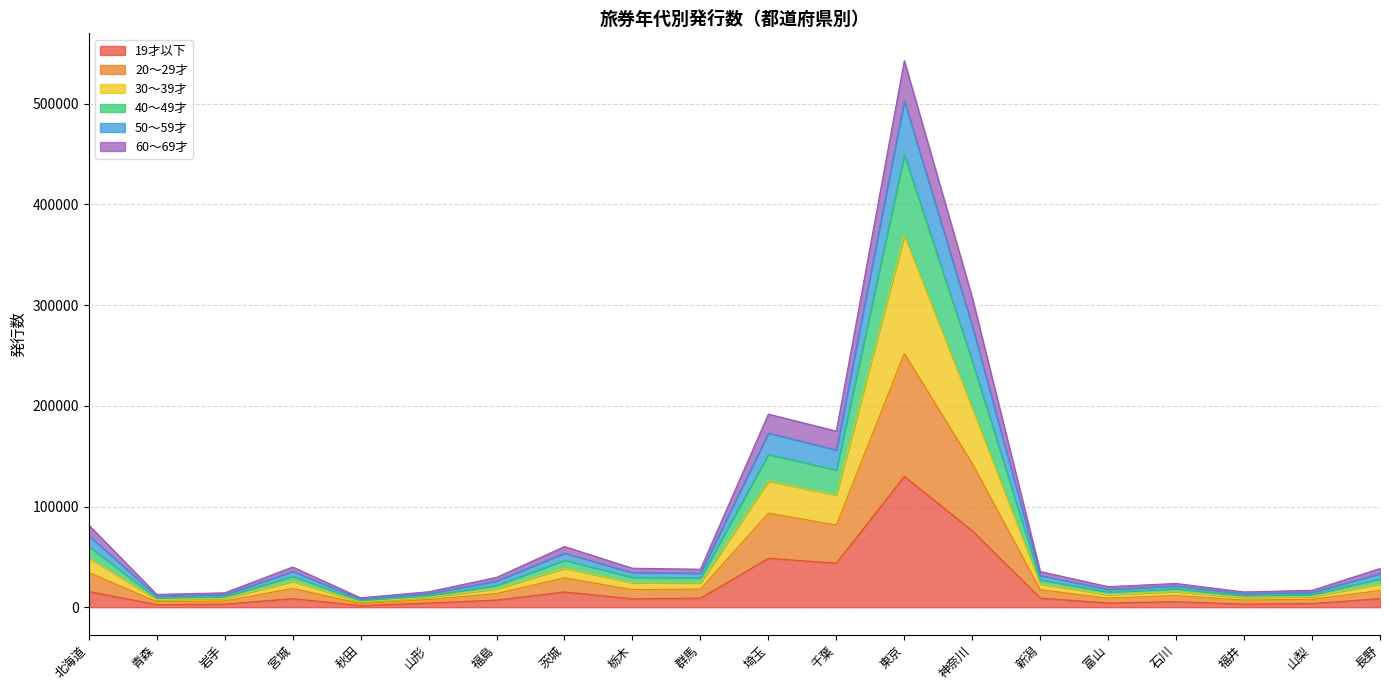

How many lines are shown in the chart?

6